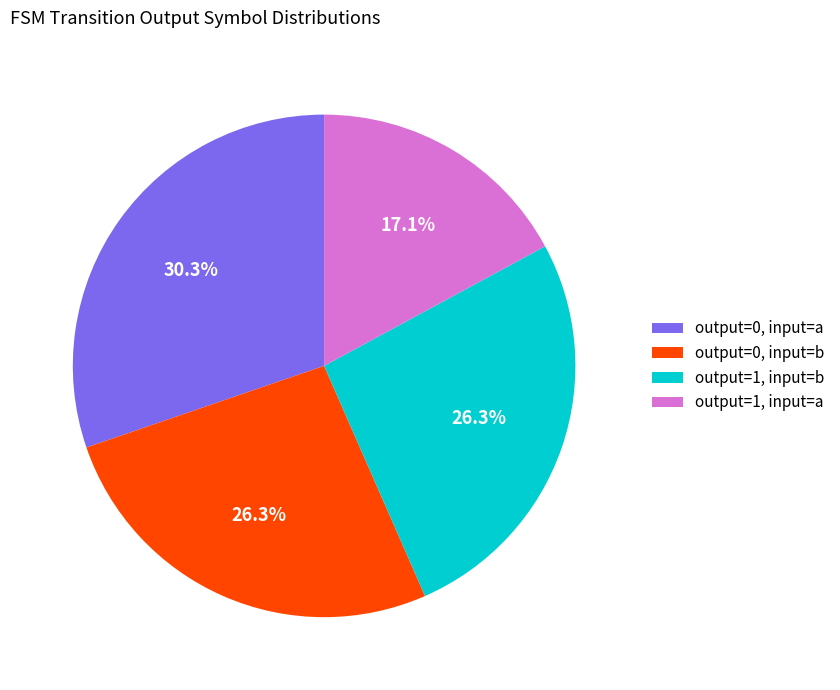

Which category has the smallest portion of the pie?

output=1, input=a